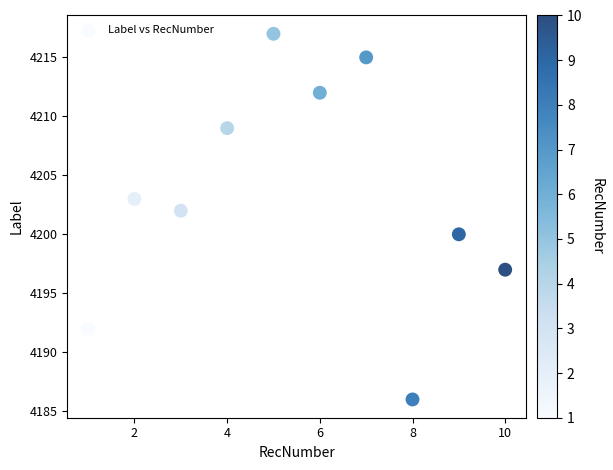

What is the range of Y values (max minus min)?

31